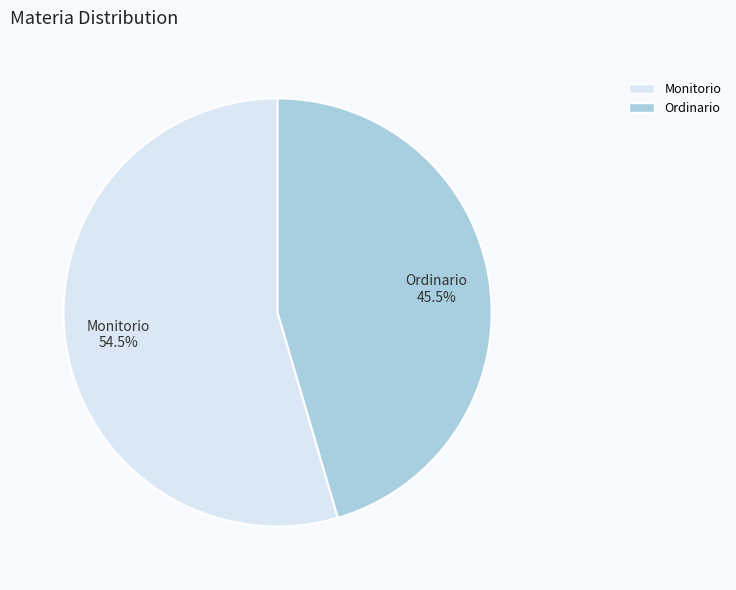

True or false: Monitorio accounts for 41% of the total.

False